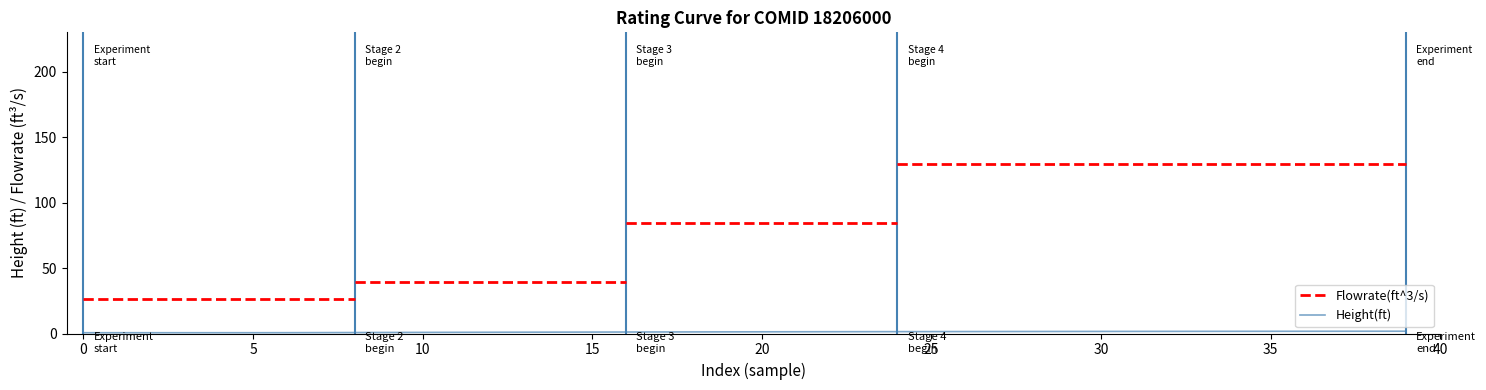

How many data points are above 1?

26